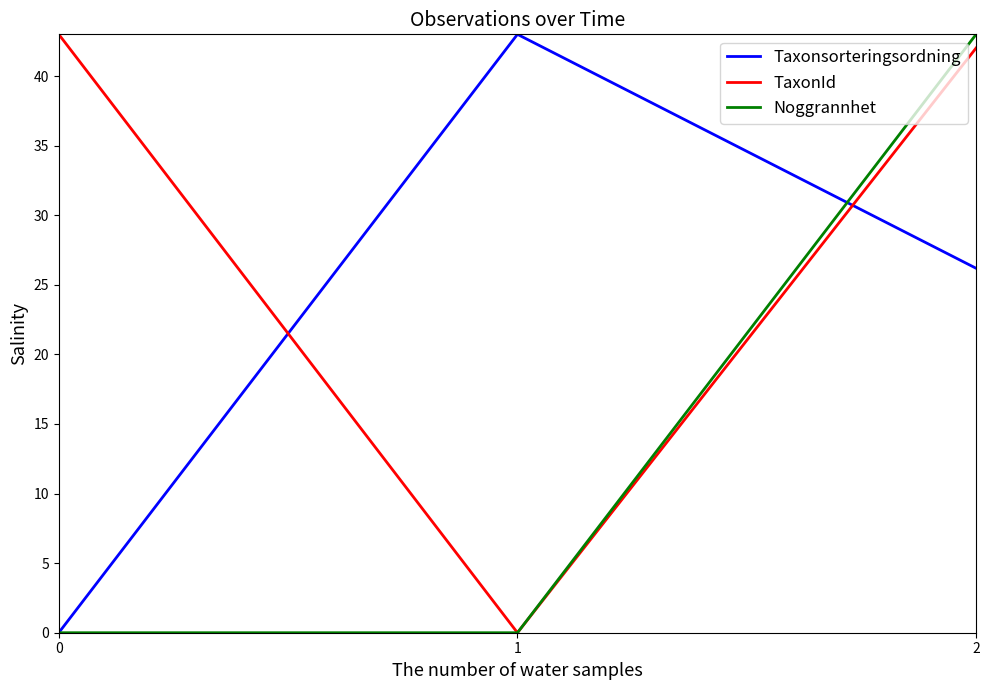

True or false: Noggrannhet has a value of -23.3 at 1.

False